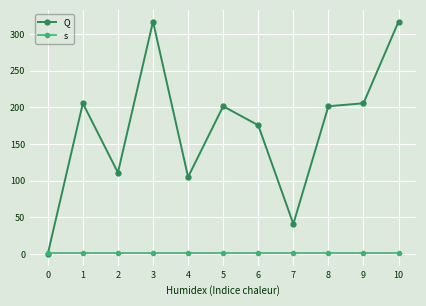

What is the sum of the s values at 9 and 1?

2.0